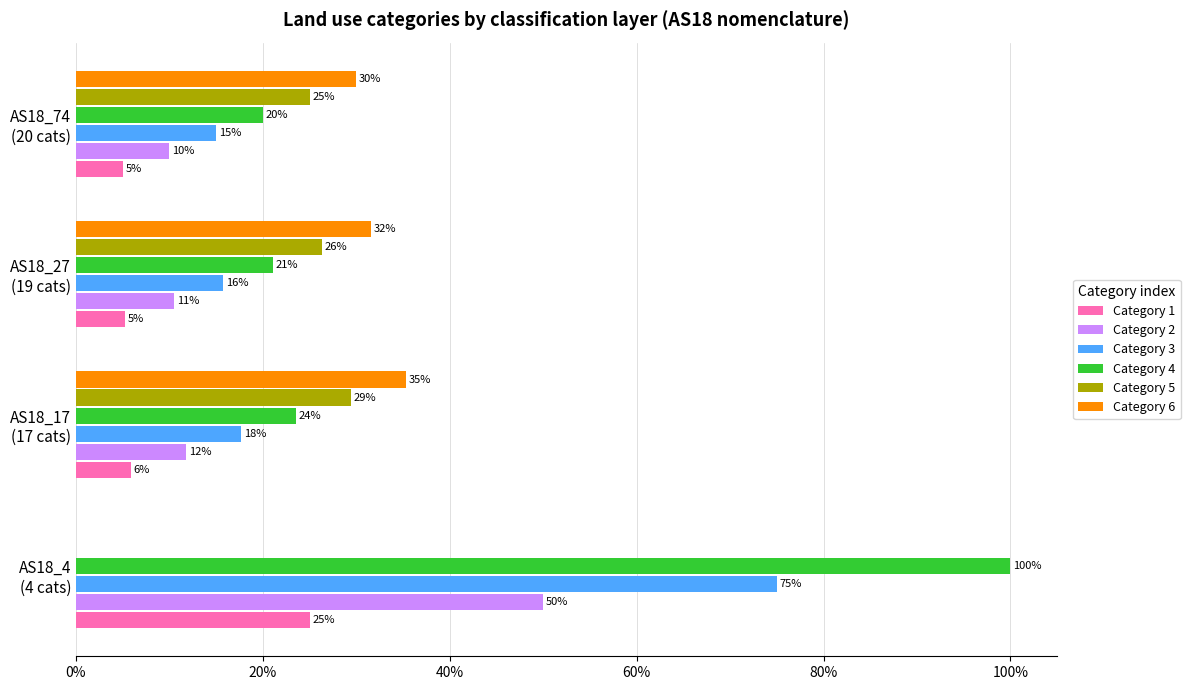

What is the maximum value shown in the chart?

100.0